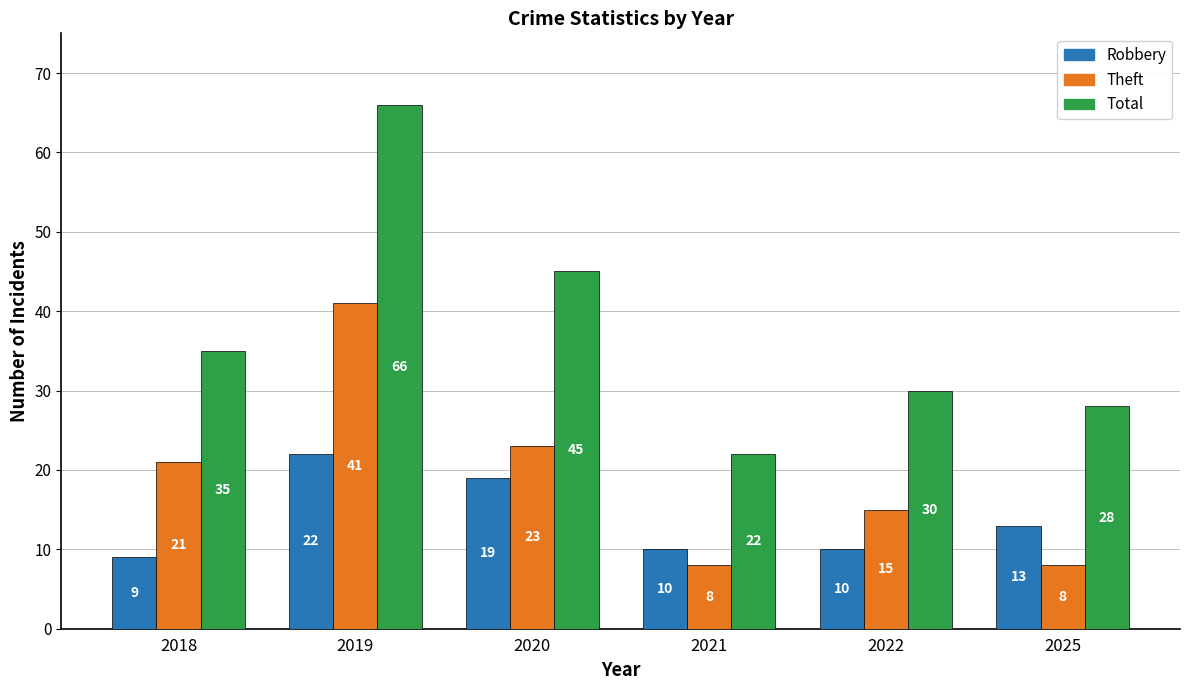

What is the sum of all Theft values?

116